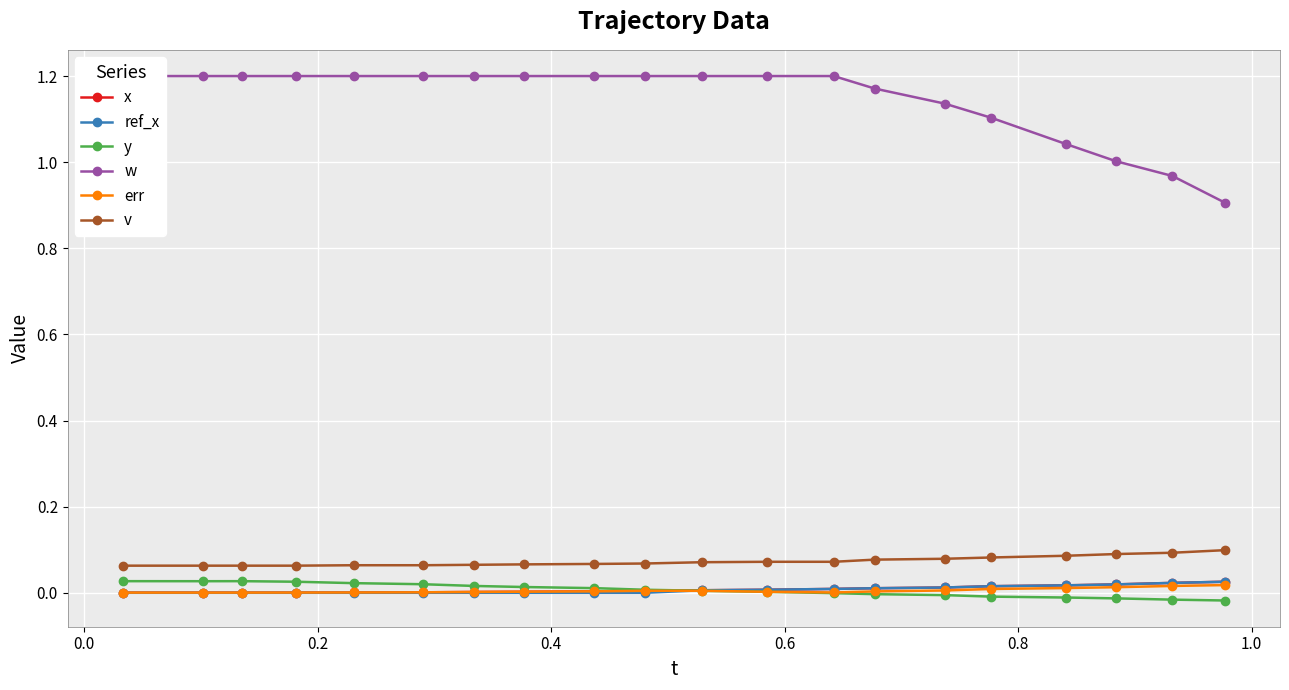

True or false: err and x cross at least once.

False